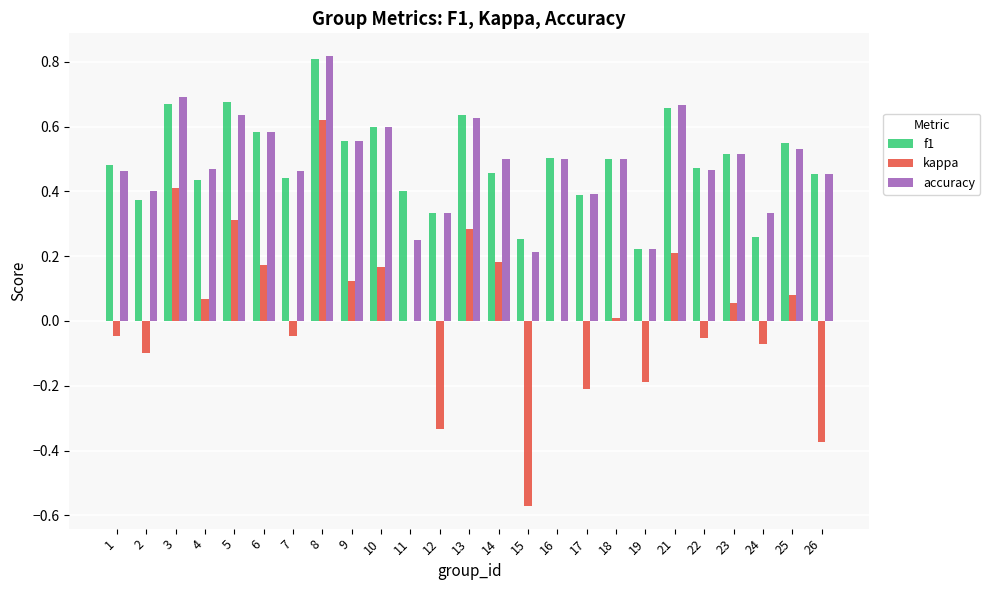

Between 2 and 23, which series saw the biggest shift?

kappa